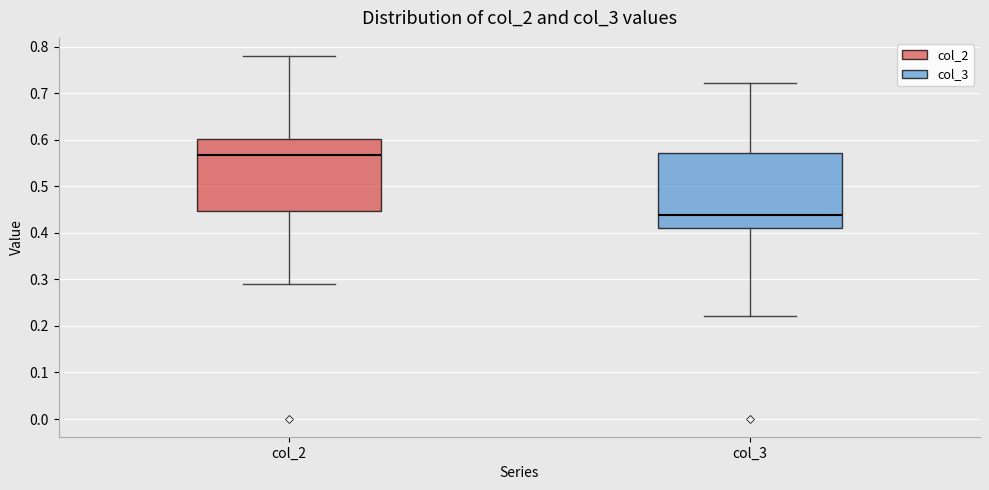

Reading left to right, read every box against the y-axis: the position of its median line, the range the box covers, and the ends of its whiskers. The values are not printed on the chart, so give them approximately, as read against the axis.

col_2: median 0.57, box 0.45 to 0.60, whiskers 0.29 to 0.78
col_3: median 0.44, box 0.41 to 0.57, whiskers 0.22 to 0.72